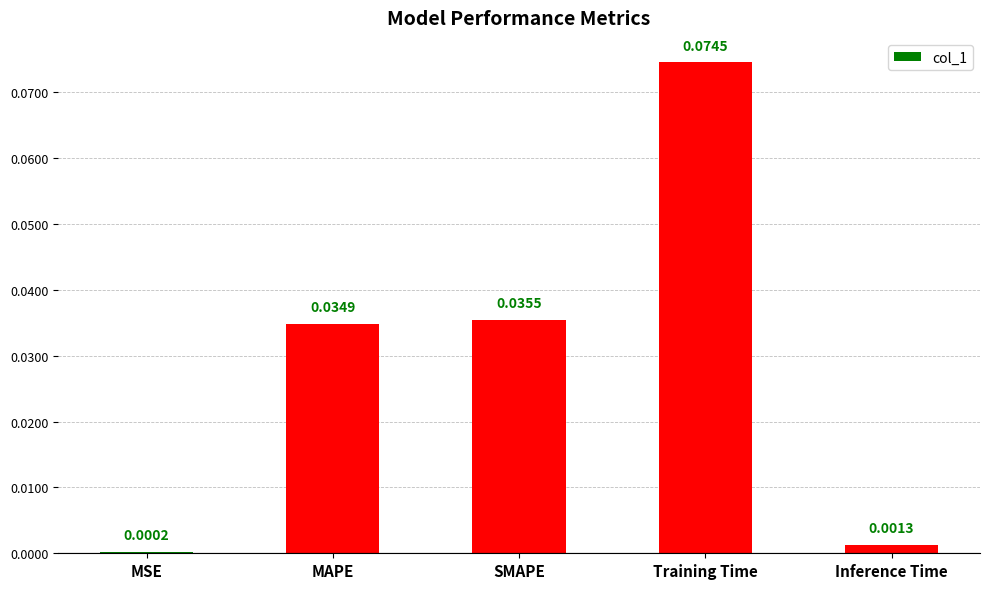

Which category has the highest value across all series?

Training Time